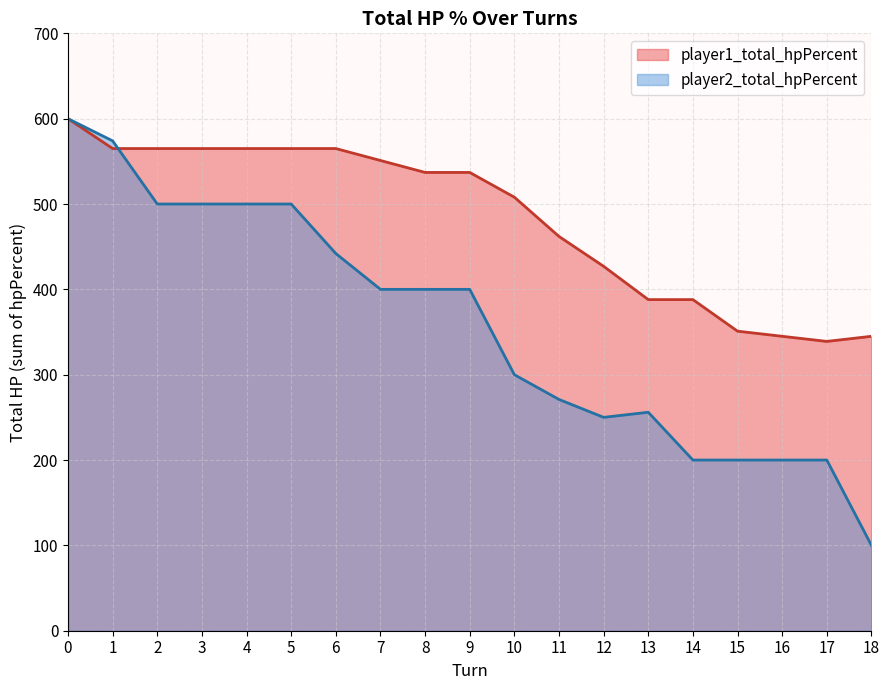

Is the value of player2_total_hpPercent (line) at 9 greater than the value of player1_total_hpPercent (line) at 16?

Yes